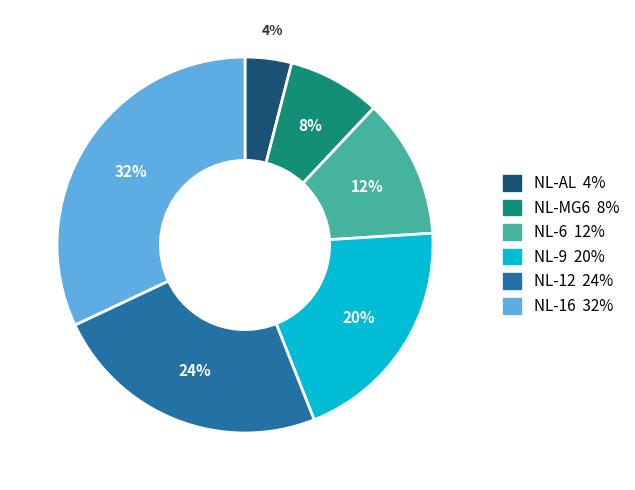

How many segments does this pie chart have?

6